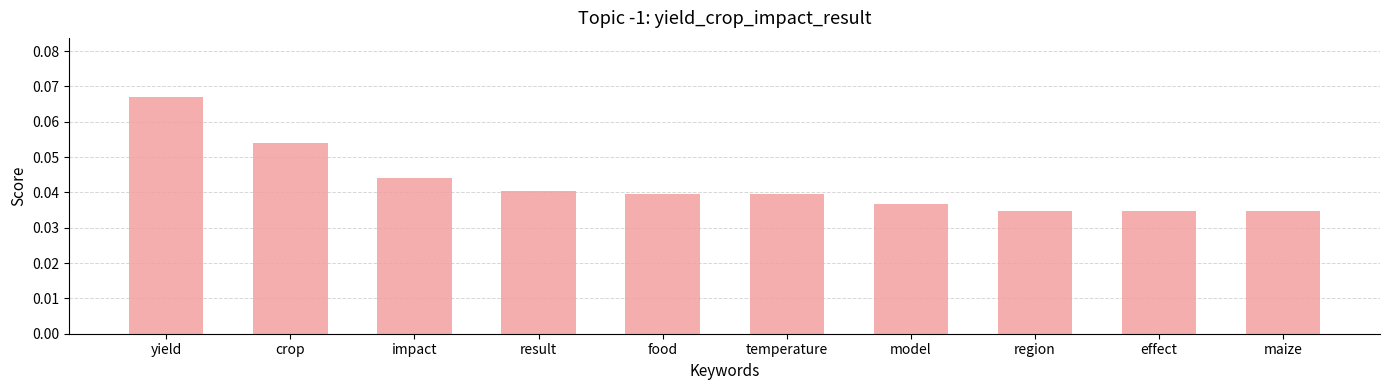

Is it true that the value at impact is 0.1?

False